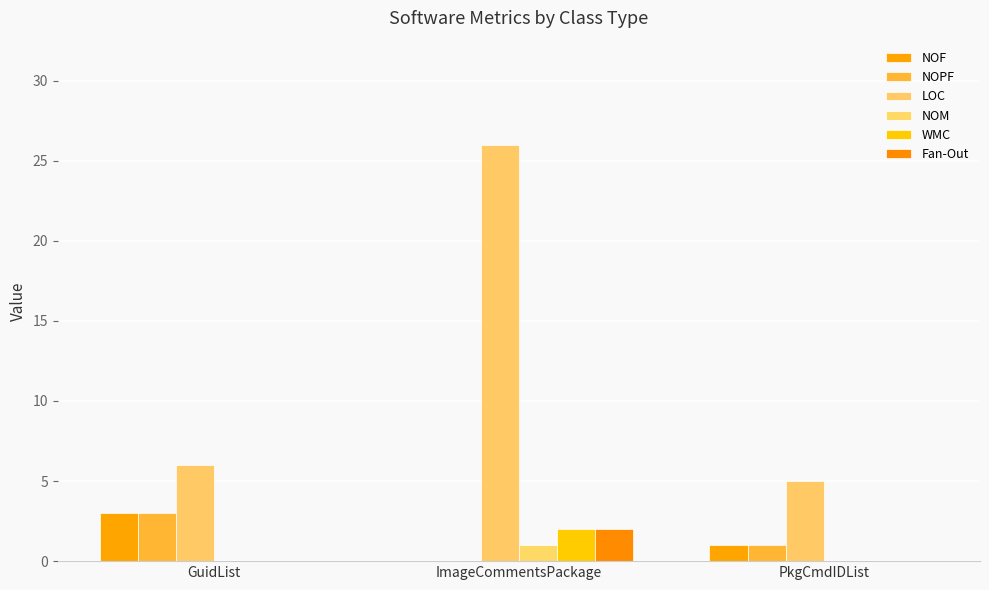

At how many categories does at least one series exceed 4?

3